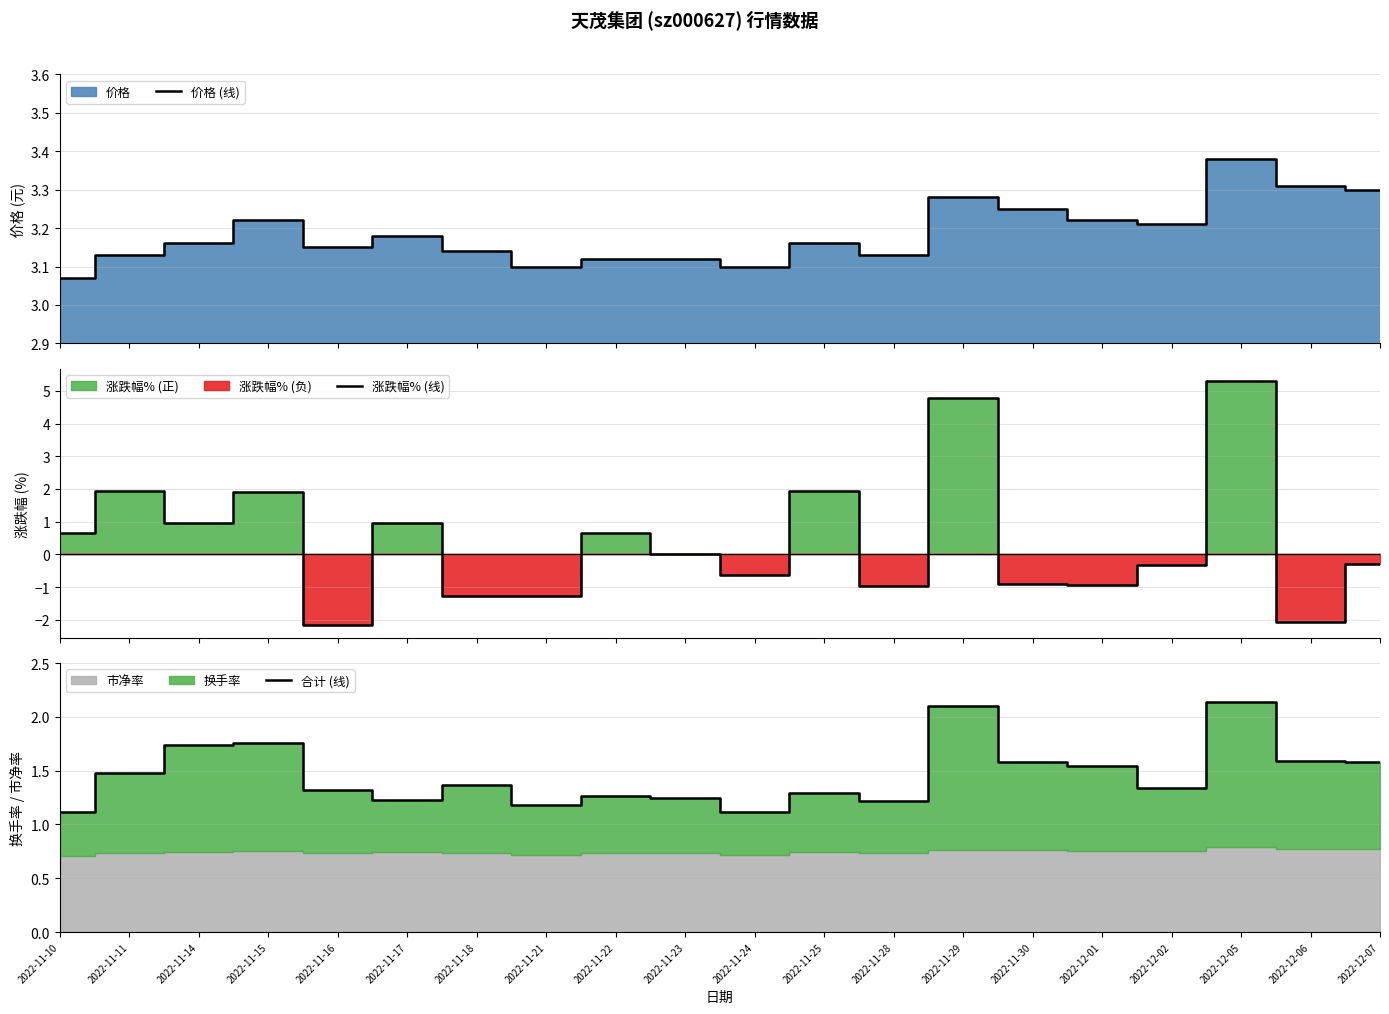

Rank the categories by 涨跌幅% (线) value from lowest to highest.

2022-11-16, 2022-12-06, 2022-11-21, 2022-11-18, 2022-11-28, 2022-12-01, 2022-11-30, 2022-11-24, 2022-12-02, 2022-12-07, 2022-11-23, 2022-11-22, 2022-11-10, 2022-11-17, 2022-11-14, 2022-11-15, 2022-11-25, 2022-11-11, 2022-11-29, 2022-12-05